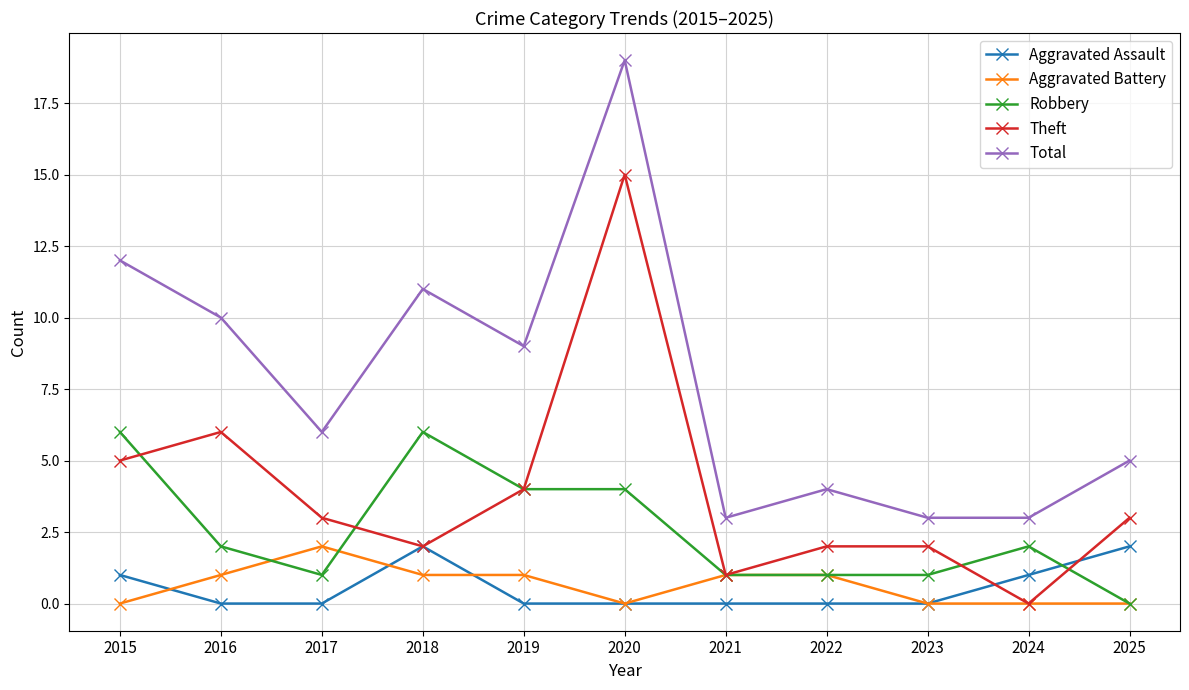

Read the Total value at 2018.

11